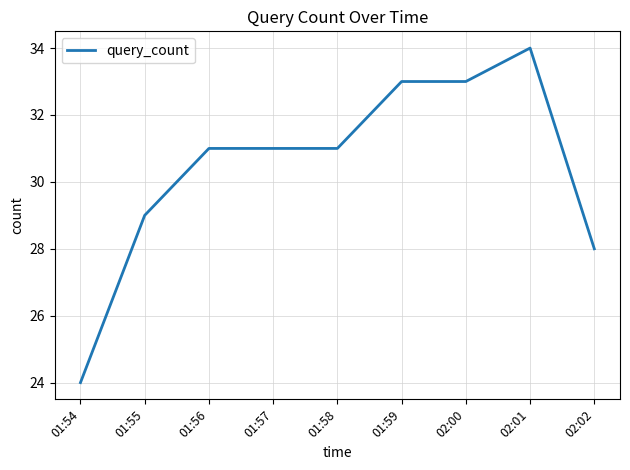

What is the ratio of the value at 02:01 to the value at 01:59?

1.0